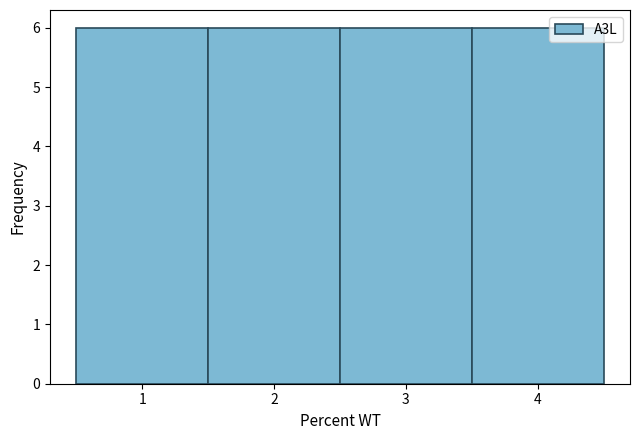

Reading left to right, transcribe this chart: for each bar, give the range it covers on the x-axis and its height. The values are not printed on the chart, so give them approximately, as read against the axis.

0.5 to 1.5: 6
1.5 to 2.5: 6
2.5 to 3.5: 6
3.5 to 4.5: 6